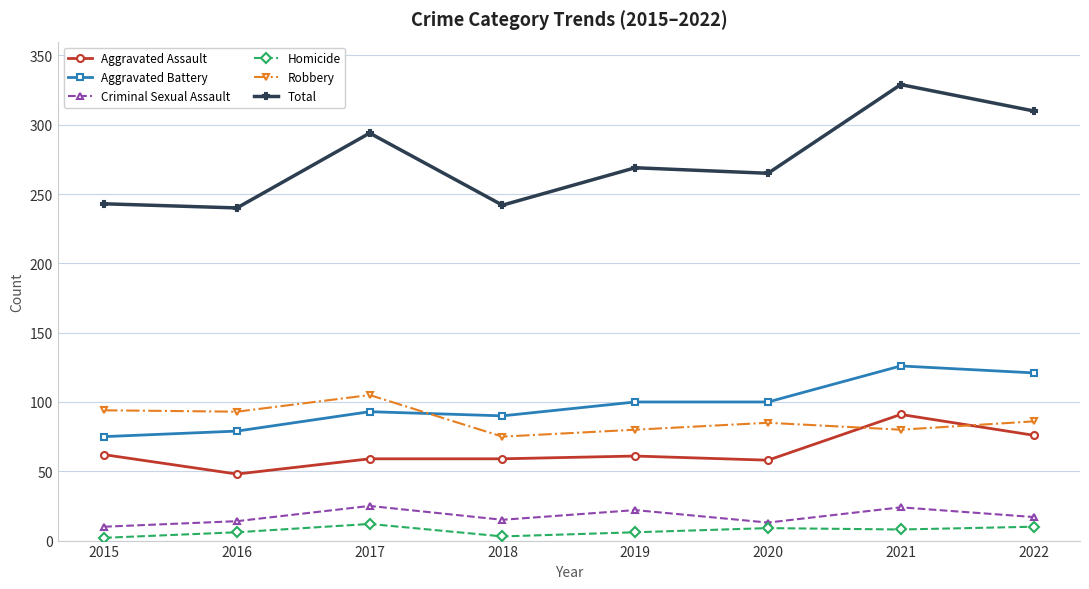

Between 2015 and 2022, which series saw the biggest shift?

Total